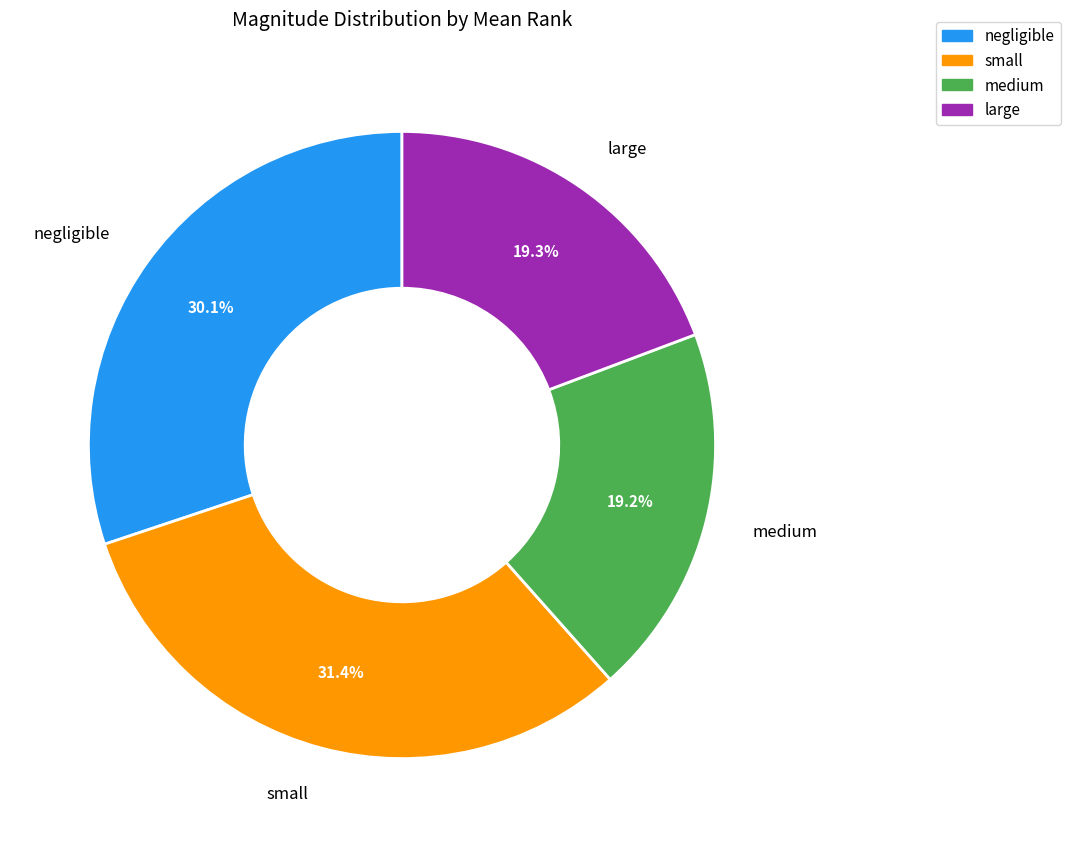

Does any single category account for the majority?

No